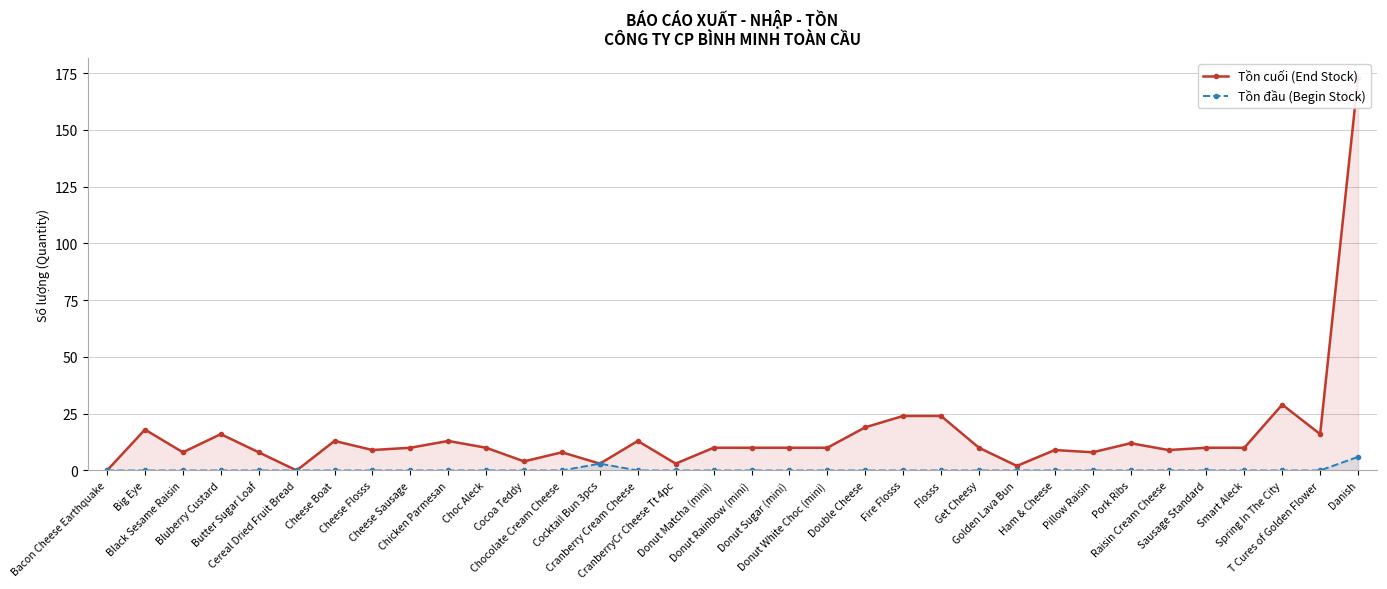

Reading right to left, transcribe all the data shown in this chart.

Tồn cuối (End Stock): Danish=173	T Cures of Golden Flower=16	Spring In The City=29	Smart Aleck=10	Sausage Standard=10	Raisin Cream Cheese=9	Pork Ribs=12	Pillow Raisin=8	Ham & Cheese=9	Golden Lava Bun=2	Get Cheesy=10	Flosss=24	Fire Flosss=24	Double Cheese=19	Donut White Choc (mini)=10	Donut Sugar (mini)=10	Donut Rainbow (mini)=10	Donut Matcha (mini)=10	CranberryCr Cheese Tt 4pc=3	Cranberry Cream Cheese=13	Cocktail Bun 3pcs=3	Chocolate Cream Cheese=8	Cocoa Teddy=4	Choc Aleck=10	Chicken Parmesan=13	Cheese Sausage=10	Cheese Flosss=9	Cheese Boat=13	Cereal Dried Fruit Bread=0	Butter Sugar Loaf=8	Bluberry Custard=16	Black Sesame Raisin=8	Big Eye=18	Bacon Cheese Earthquake=0
Tồn đầu (Begin Stock): Danish=6	T Cures of Golden Flower=0	Spring In The City=0	Smart Aleck=0	Sausage Standard=0	Raisin Cream Cheese=0	Pork Ribs=0	Pillow Raisin=0	Ham & Cheese=0	Golden Lava Bun=0	Get Cheesy=0	Flosss=0	Fire Flosss=0	Double Cheese=0	Donut White Choc (mini)=0	Donut Sugar (mini)=0	Donut Rainbow (mini)=0	Donut Matcha (mini)=0	CranberryCr Cheese Tt 4pc=0	Cranberry Cream Cheese=0	Cocktail Bun 3pcs=3	Chocolate Cream Cheese=0	Cocoa Teddy=0	Choc Aleck=0	Chicken Parmesan=0	Cheese Sausage=0	Cheese Flosss=0	Cheese Boat=0	Cereal Dried Fruit Bread=0	Butter Sugar Loaf=0	Bluberry Custard=0	Black Sesame Raisin=0	Big Eye=0	Bacon Cheese Earthquake=0